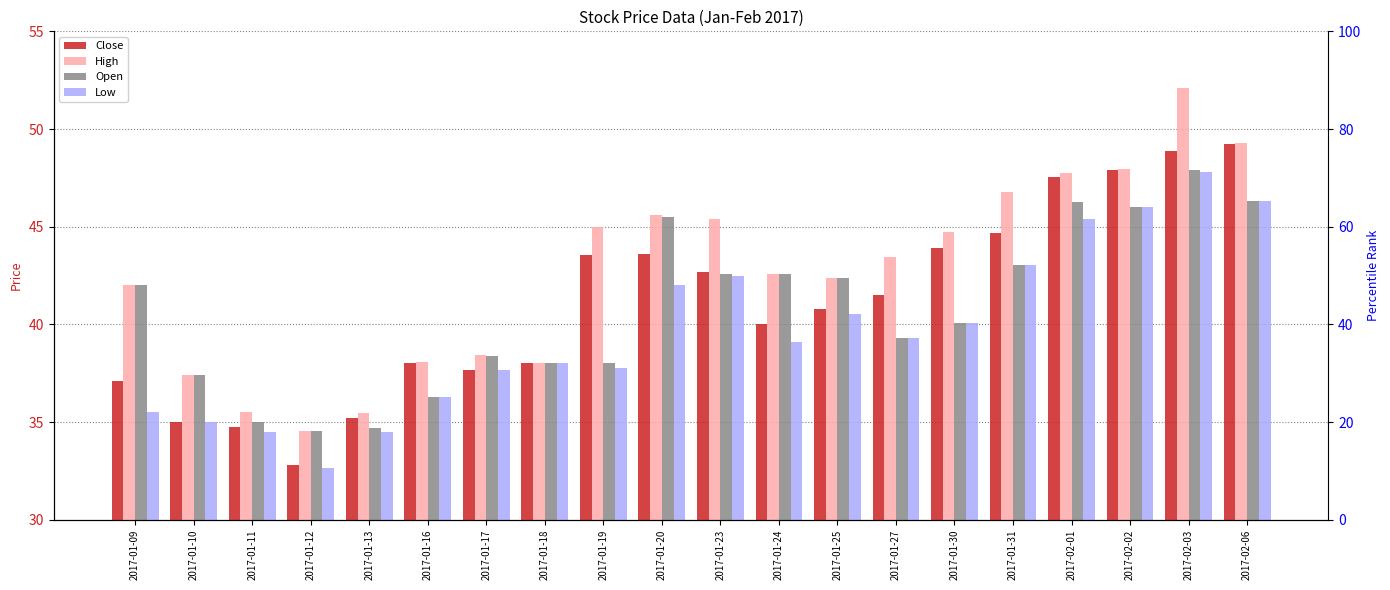

Which category has the highest value in the High series?

2017-02-03